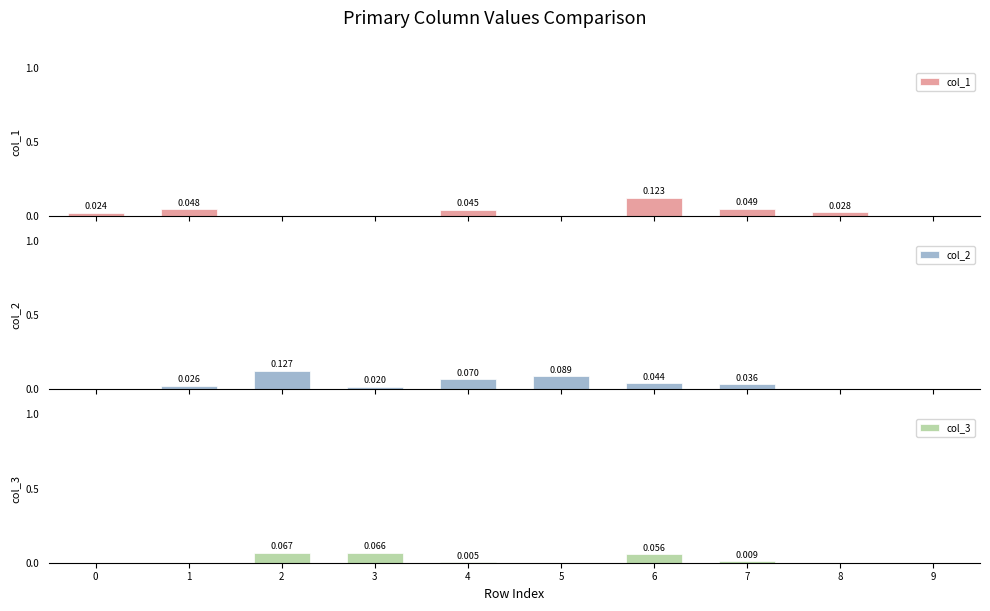

Where is col_1 nearest to the value 0?

2